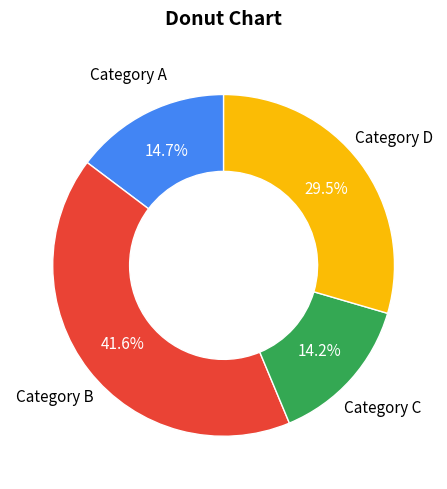

Does any single category account for the majority?

No